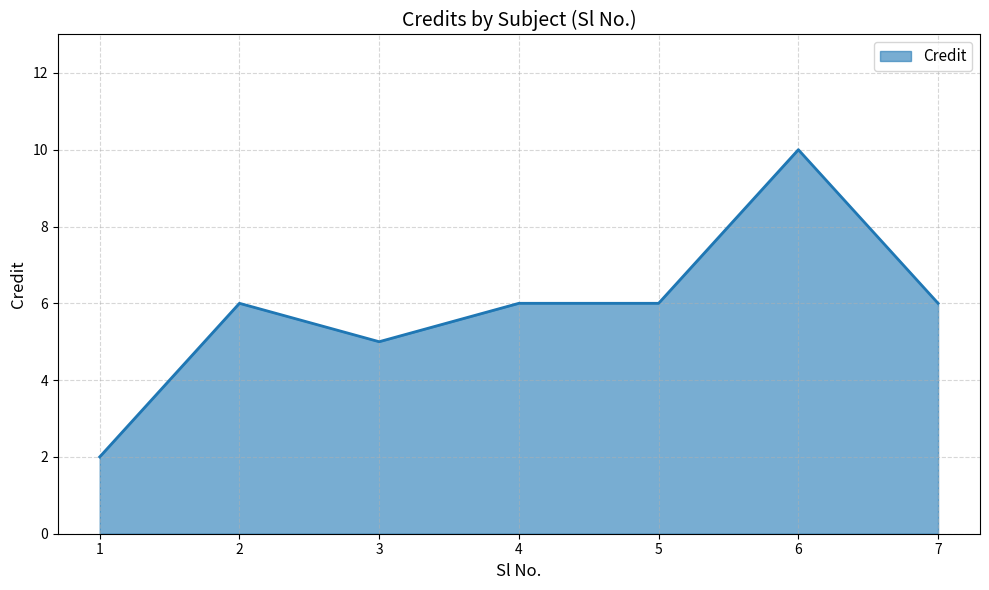

Reading right to left, what are all the values shown in this chart?

6	10	6	6	5	6	2